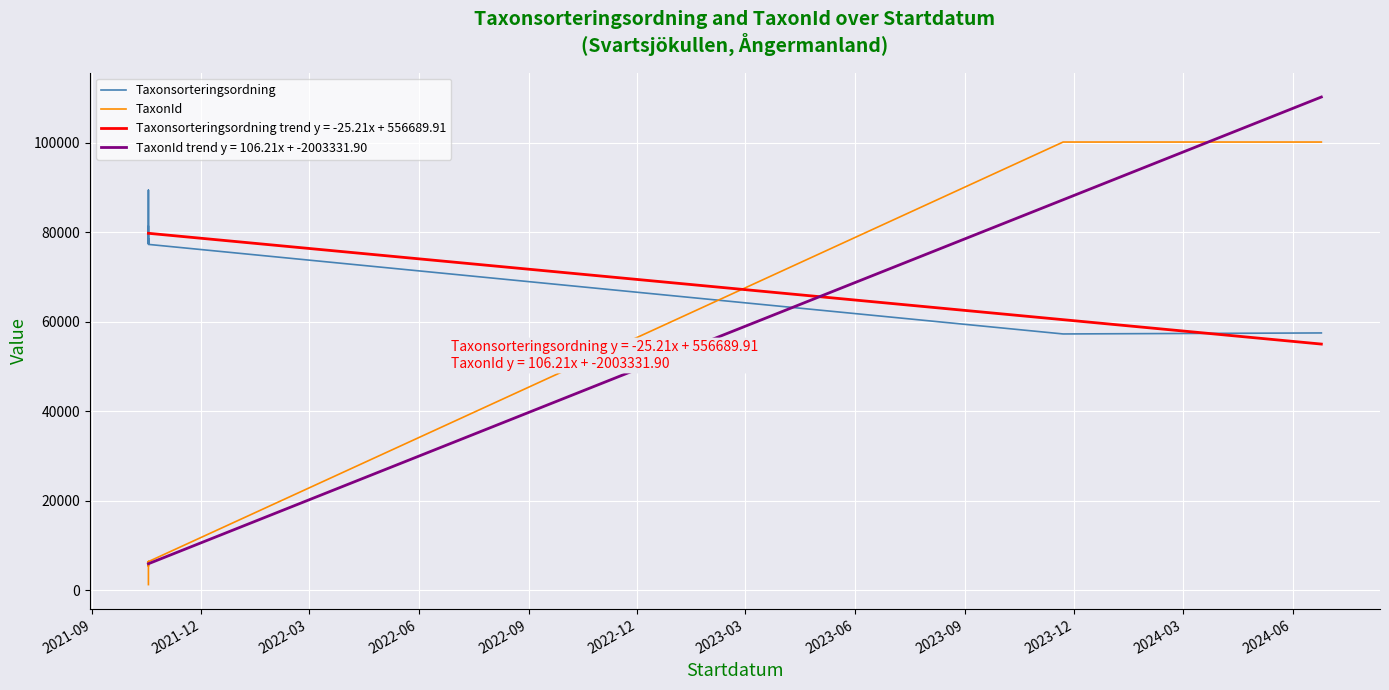

Is this an area chart (filled region under the line)?

No